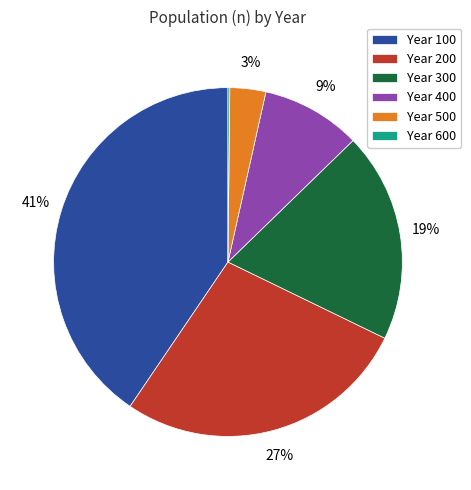

Is Year 100 the majority of the pie?

No